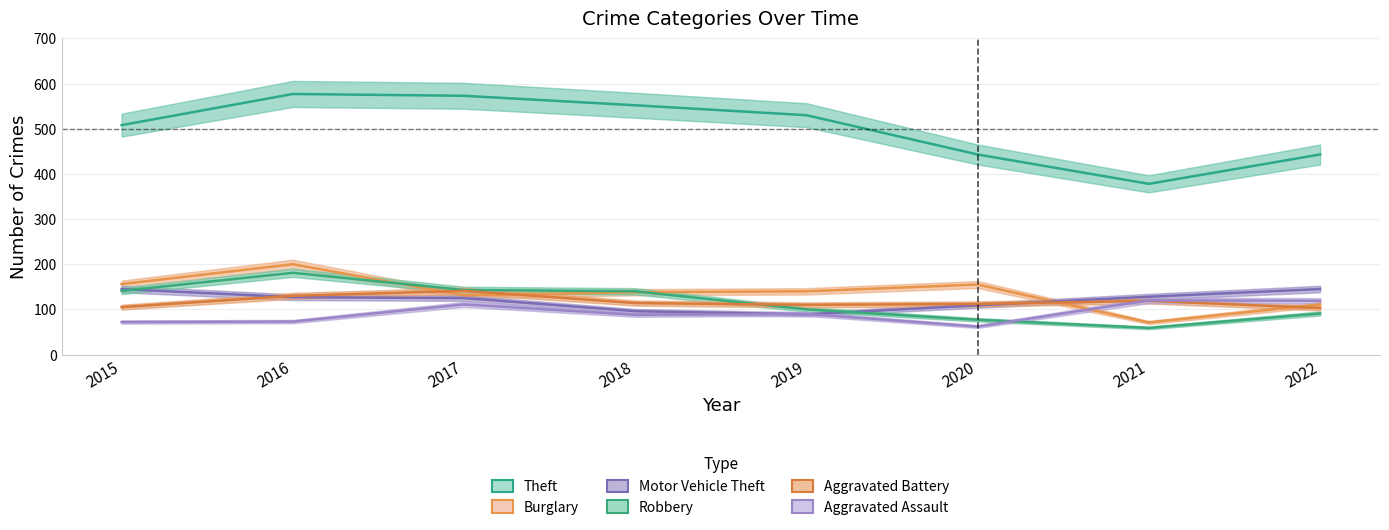

At 2016, list the series in order from smallest to largest.

Aggravated Assault, Motor Vehicle Theft, Aggravated Battery, Robbery, Burglary, Theft